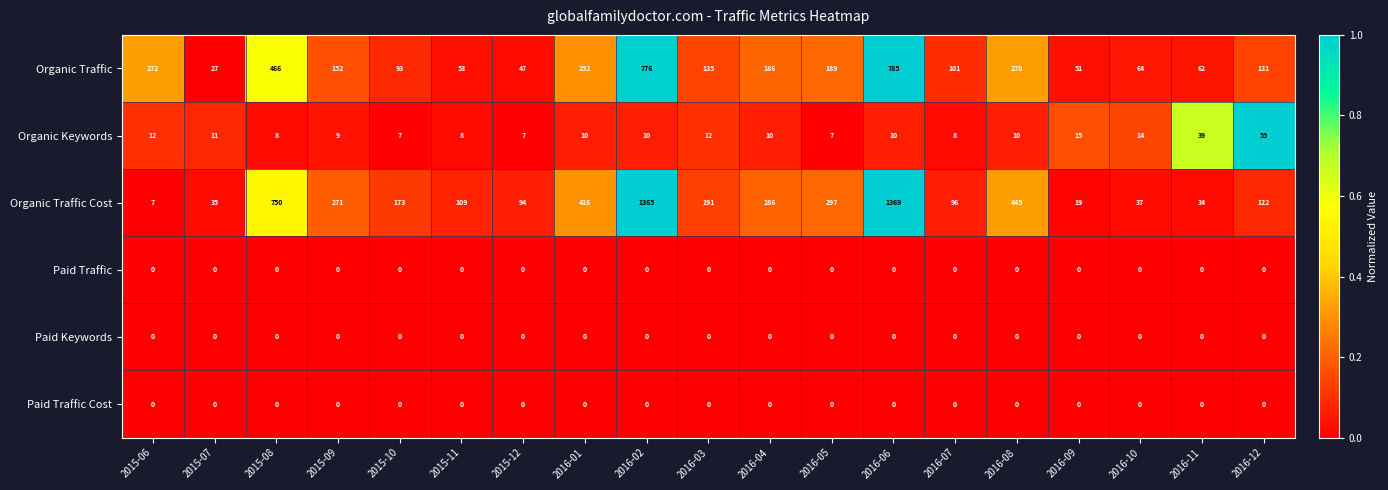

What is the spread (max minus min) of values at 2016-01?

416